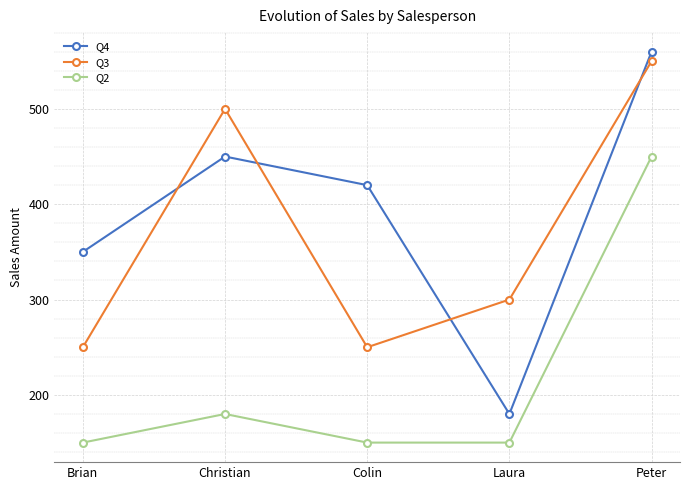

What is the minimum value for Q3?

250